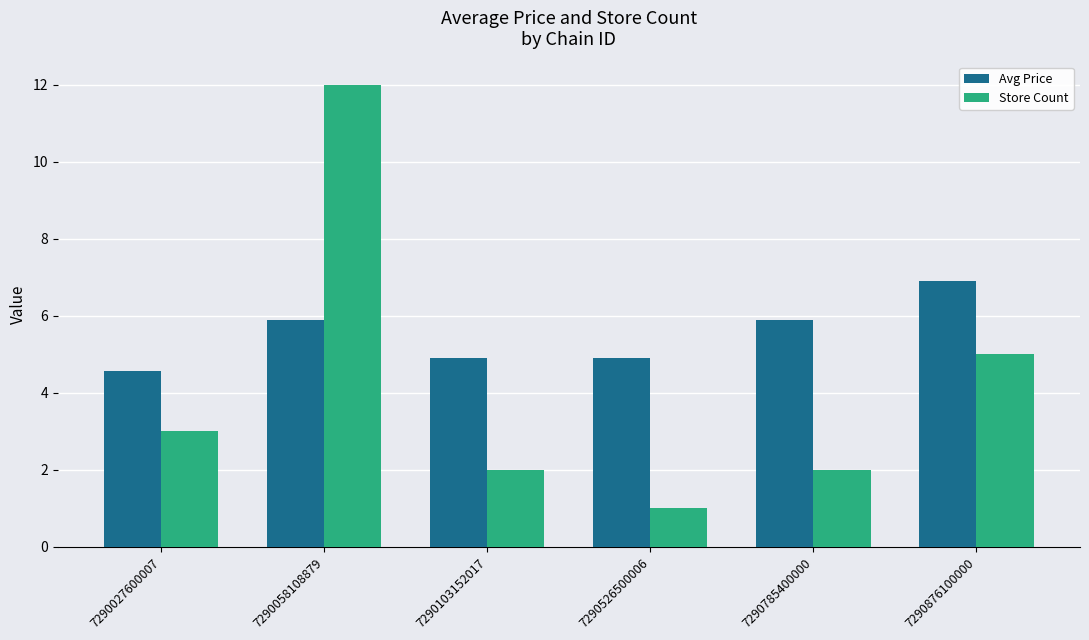

Between 7290027600007 and 7290058108879, which series saw the biggest shift?

Store Count